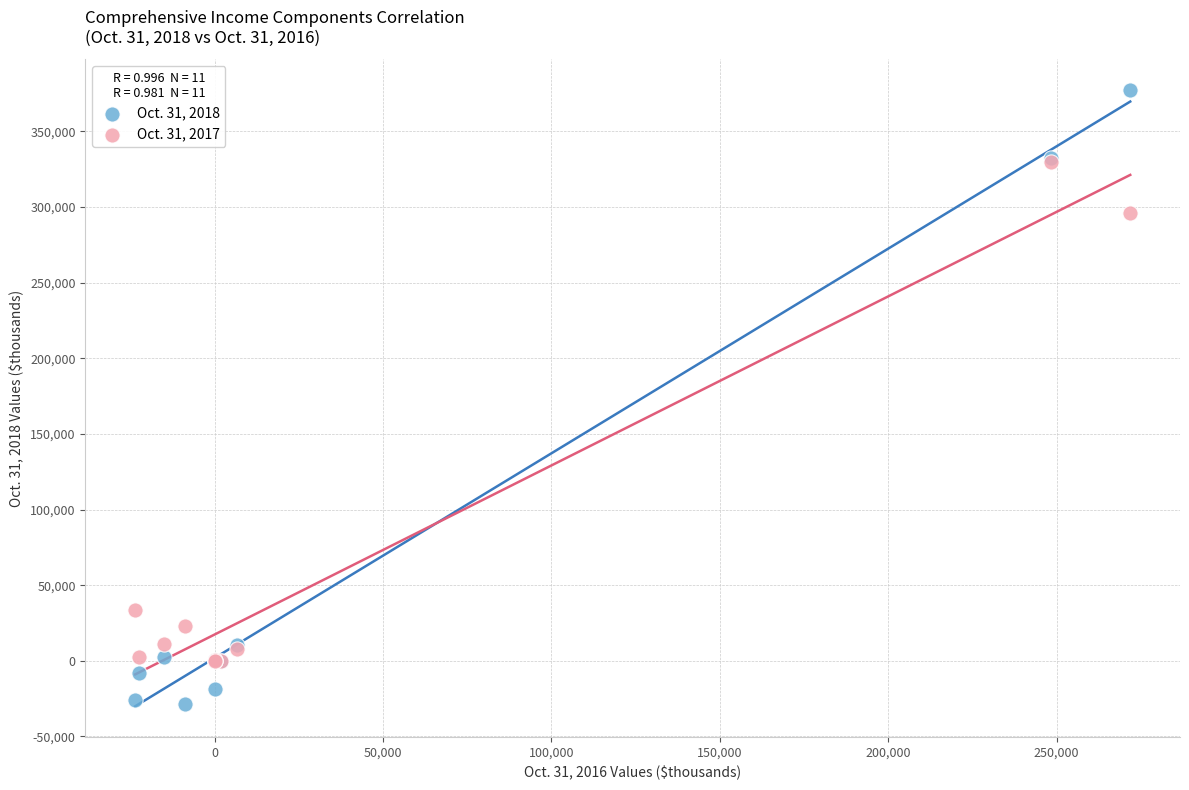

Which series contains the highest Y value?

Oct. 31, 2018